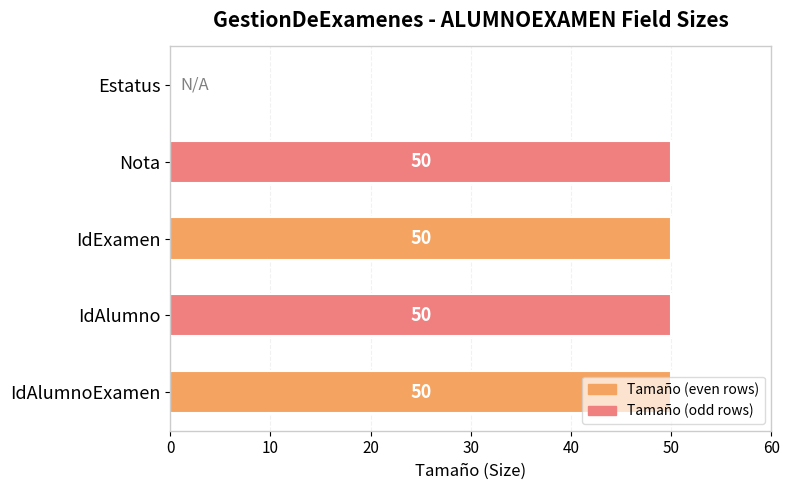

What is the sum of all values?

200